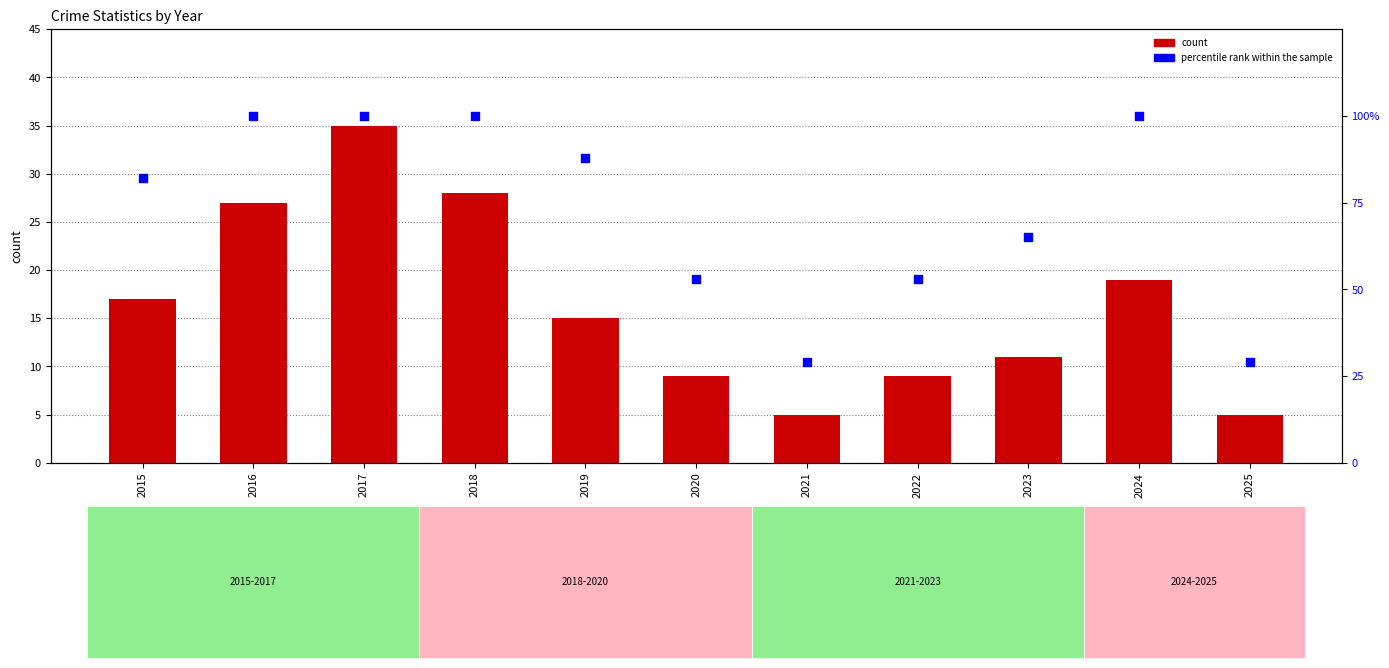

Is the value of Total count at 2018 greater than the value of percentile rank within the sample at 2018?

No